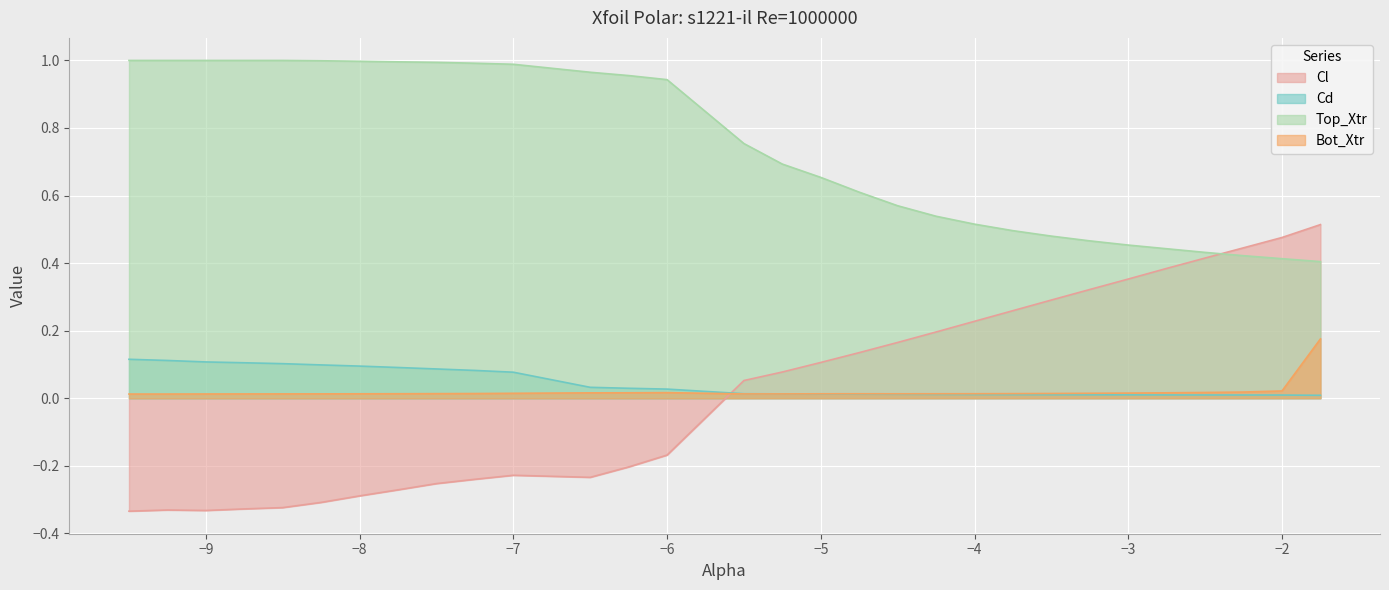

List the series in order of their peak value, lowest first.

Cd, Bot_Xtr, Cl, Top_Xtr